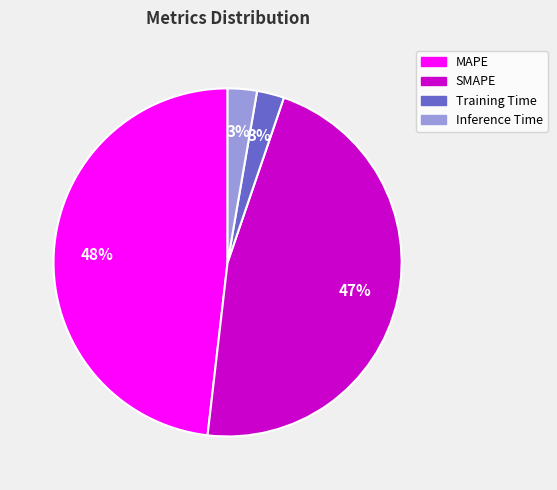

Combined, do SMAPE and Inference Time account for over 50%?

No